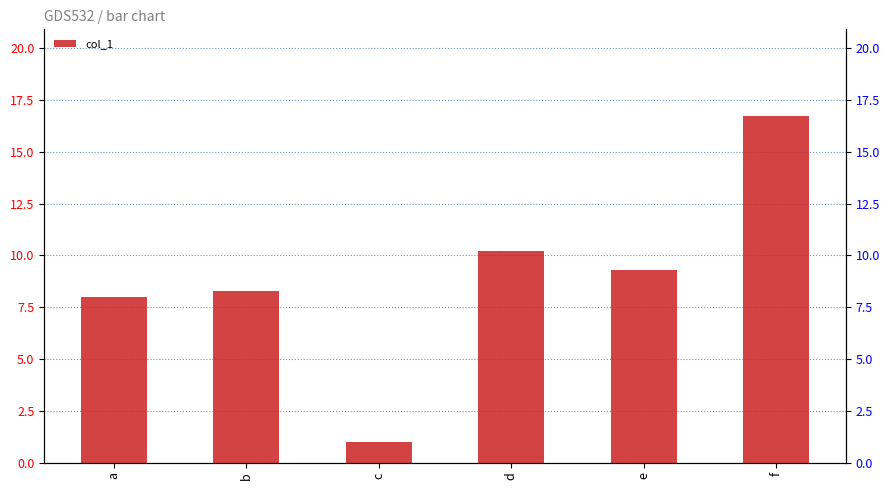

Reading right to left, what are all the values shown in this chart?

16.7	9.3	10.2	1.0	8.3	8.0